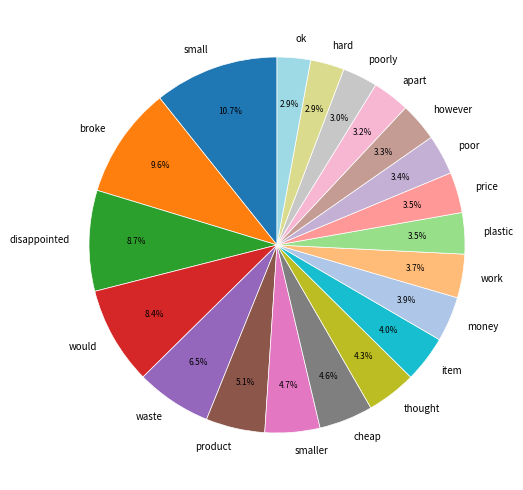

Count the number of slices in the pie.

20